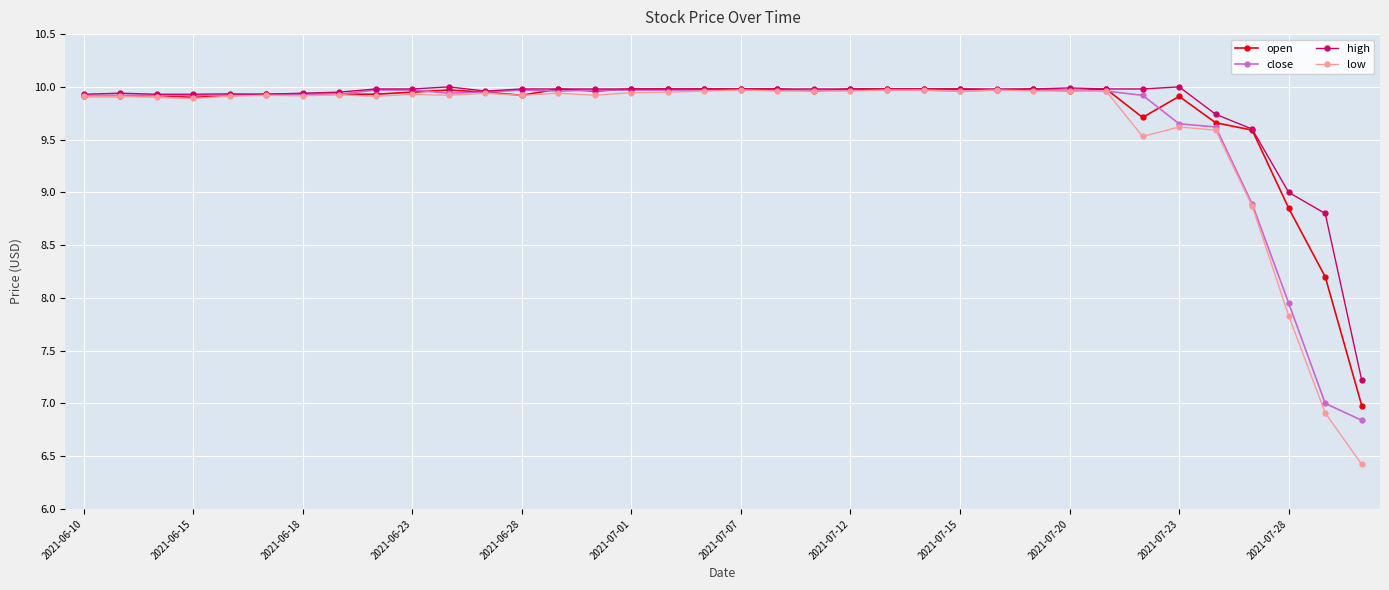

What is the smallest value displayed?

6.4